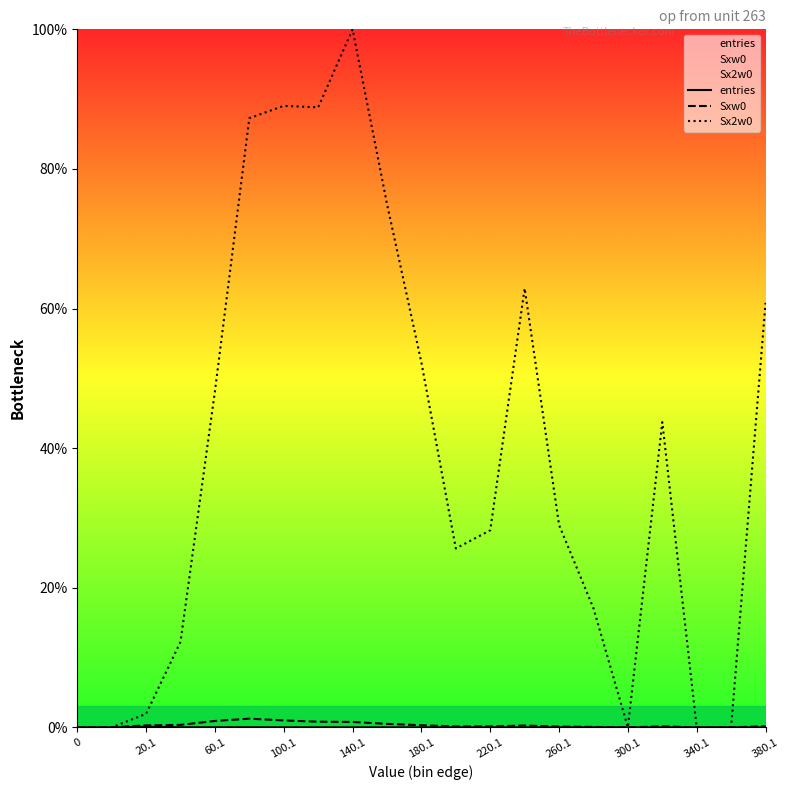

How many values in the Sx2w0 series are below 29?

10